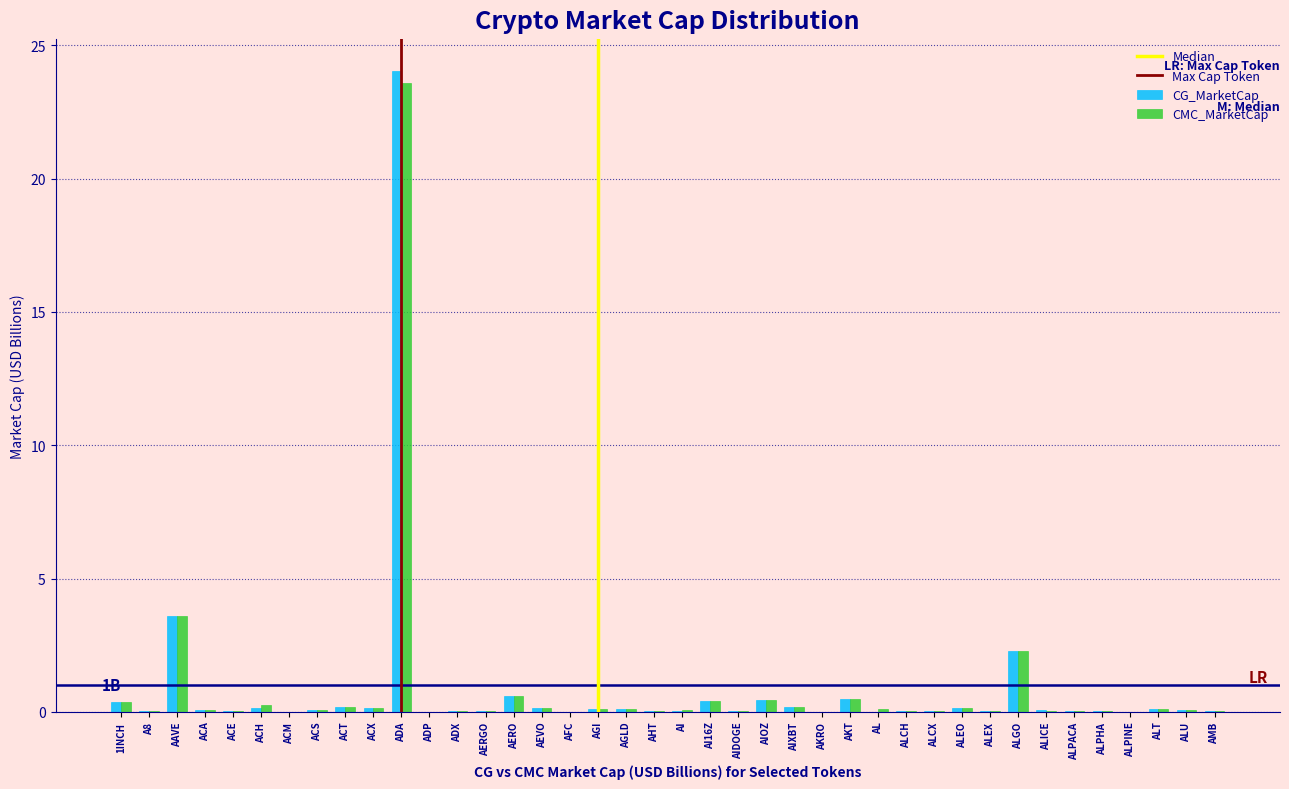

What is the sum of all CMC_MarketCap values?

33.9